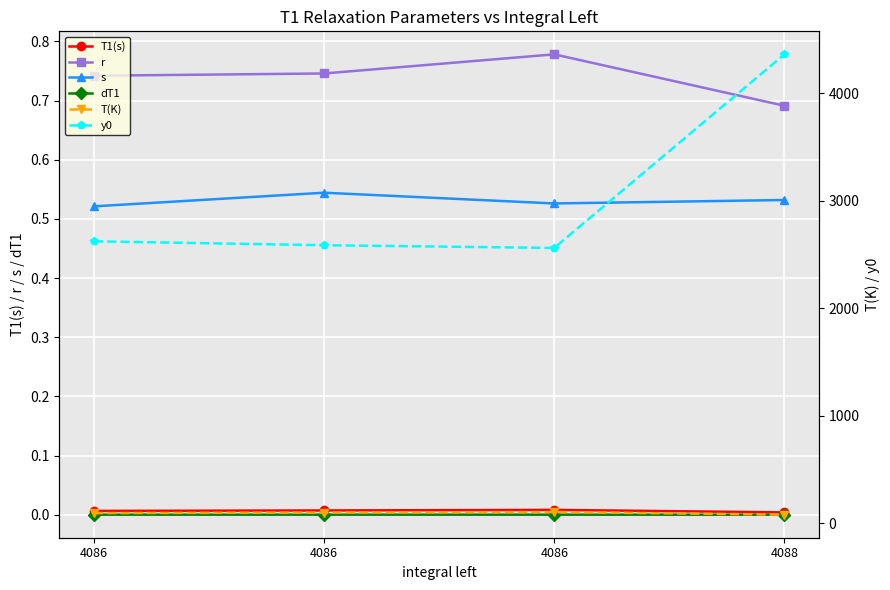

What are all the series names shown in the legend?

T1(s), r, s, dT1, T(K), y0